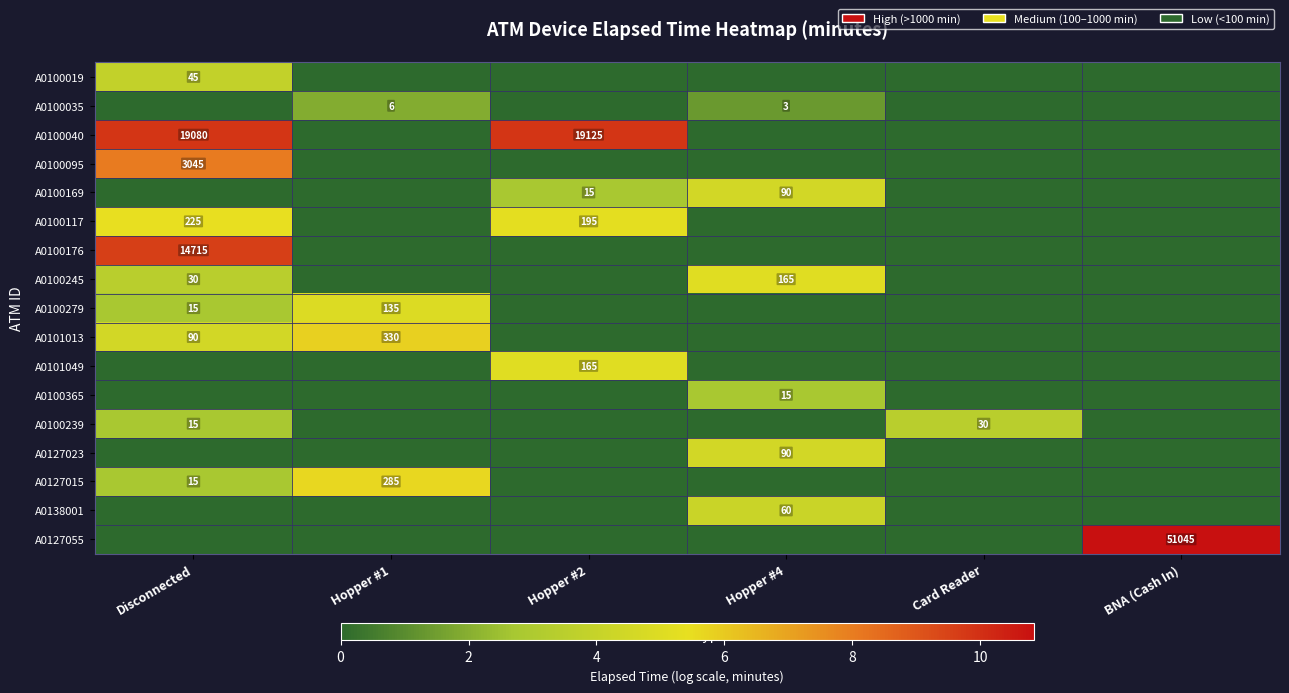

At which category is the sum across all series the highest?

Disconnected